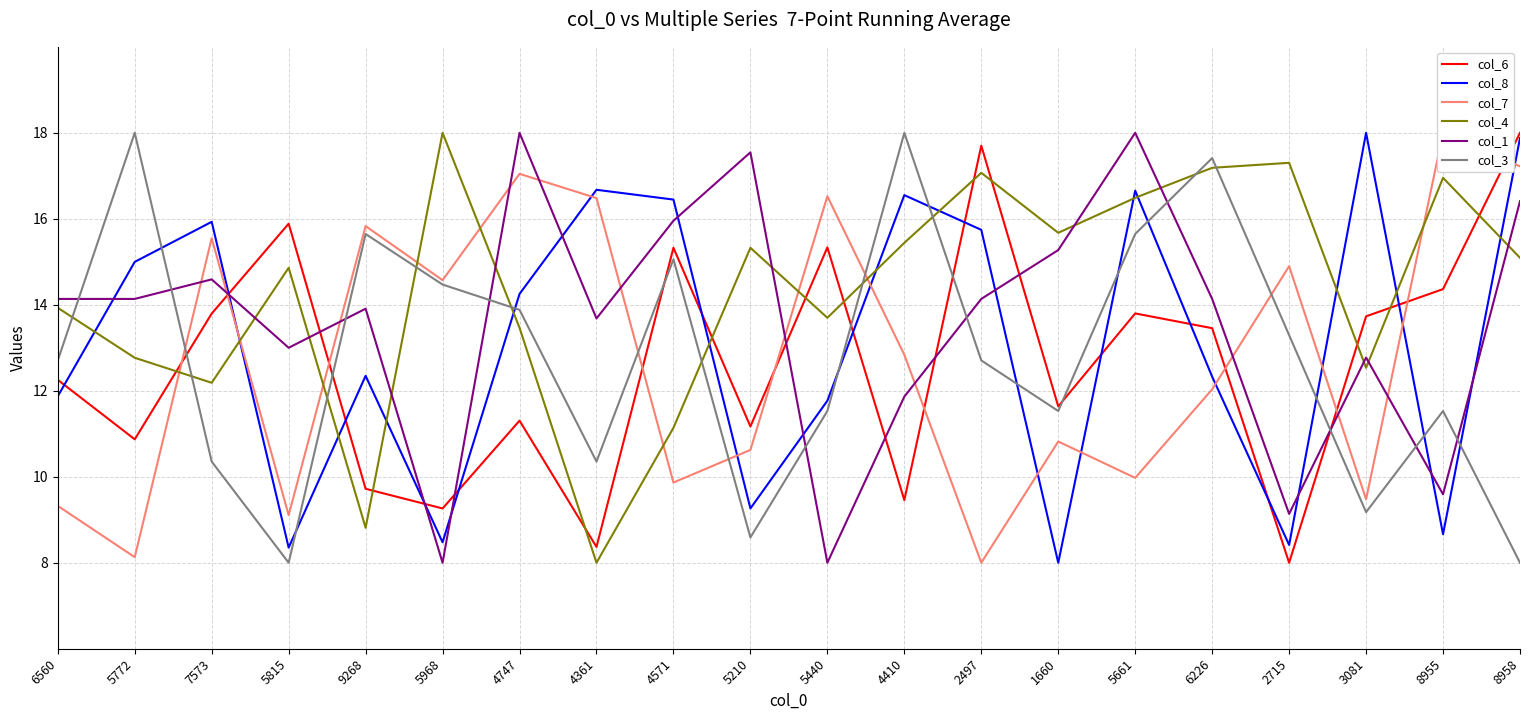

What is the label of the 6th point from the left?

5968